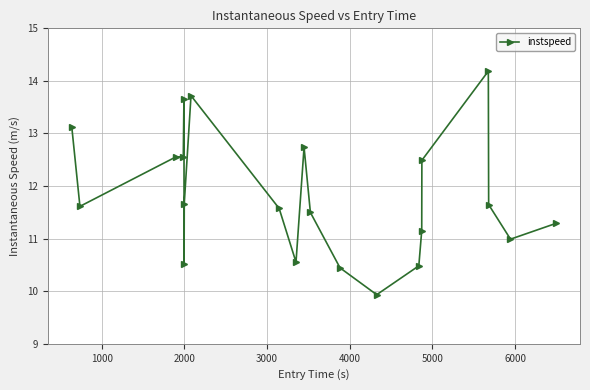

What is the average value?

11.8